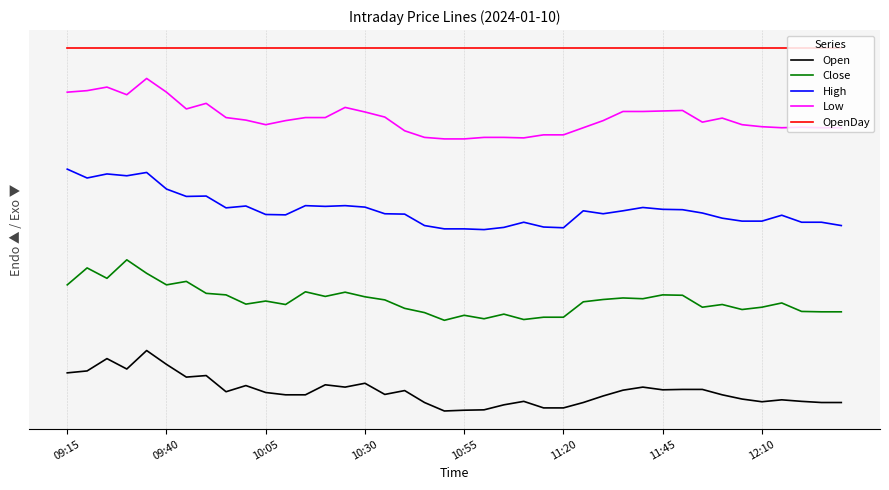

Which series has the largest range (max minus min)?

Open